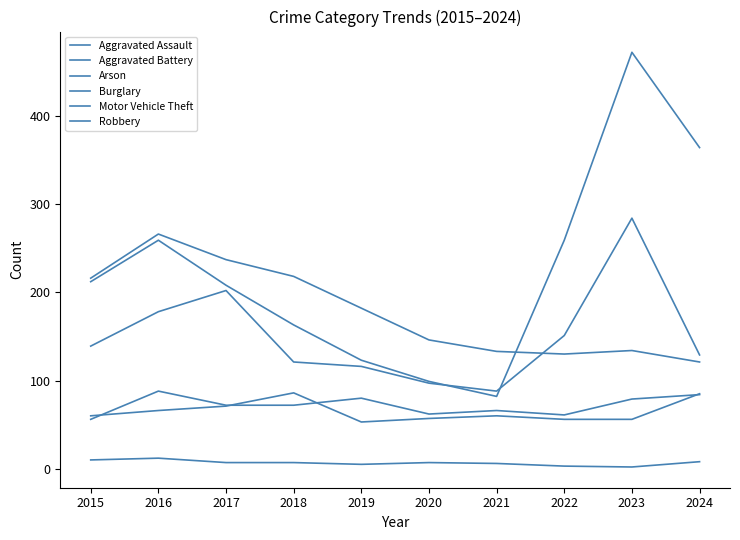

How many categories are shown in the chart?

10